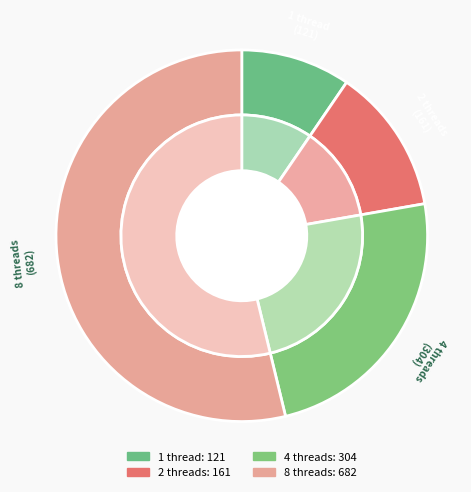

To the nearest percent, what portion does 2 threads represent?

13%